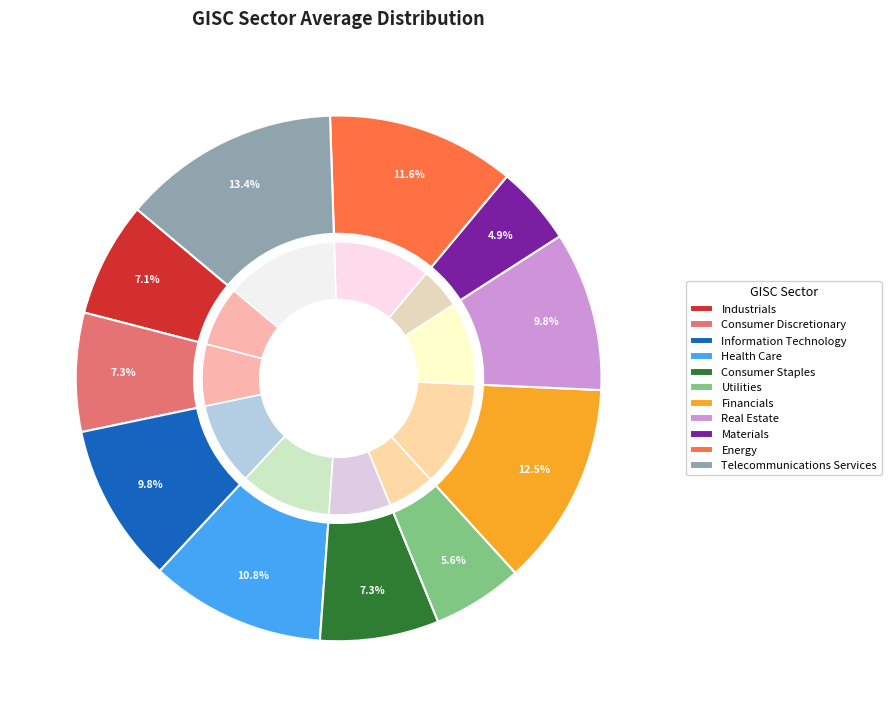

To the nearest percent, what is the combined percentage of Information Technology and Industrials?

17%